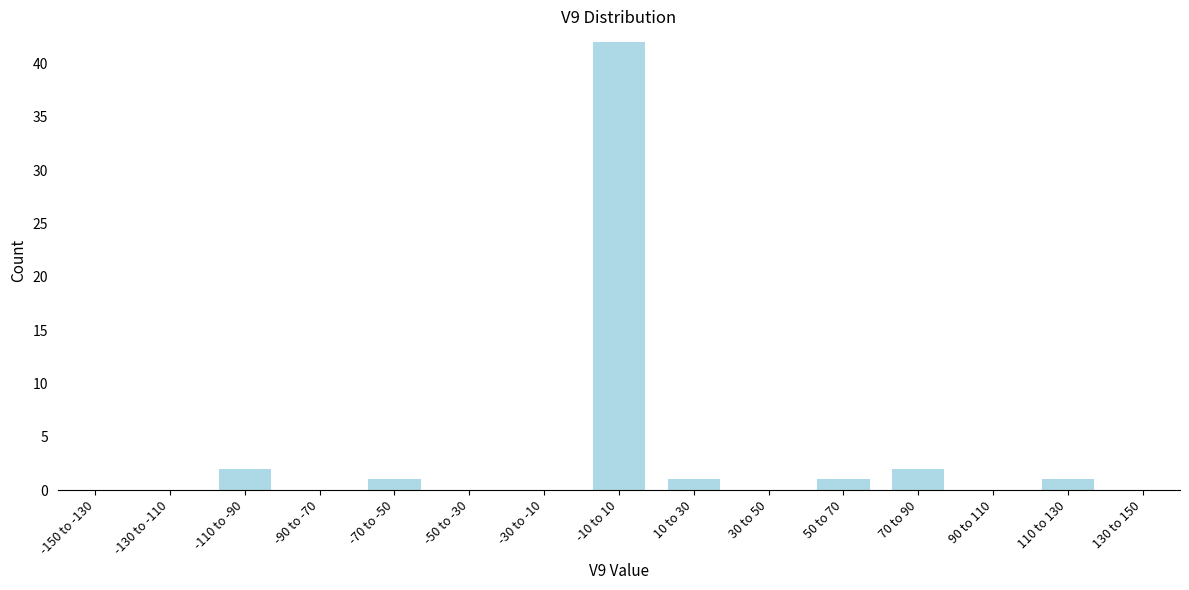

Reading right to left, transcribe all the data shown in this chart.

130 to 150=0	110 to 130=1	90 to 110=0	70 to 90=2	50 to 70=1	30 to 50=0	10 to 30=1	-10 to 10=42	-30 to -10=0	-50 to -30=0	-70 to -50=1	-90 to -70=0	-110 to -90=2	-130 to -110=0	-150 to -130=0